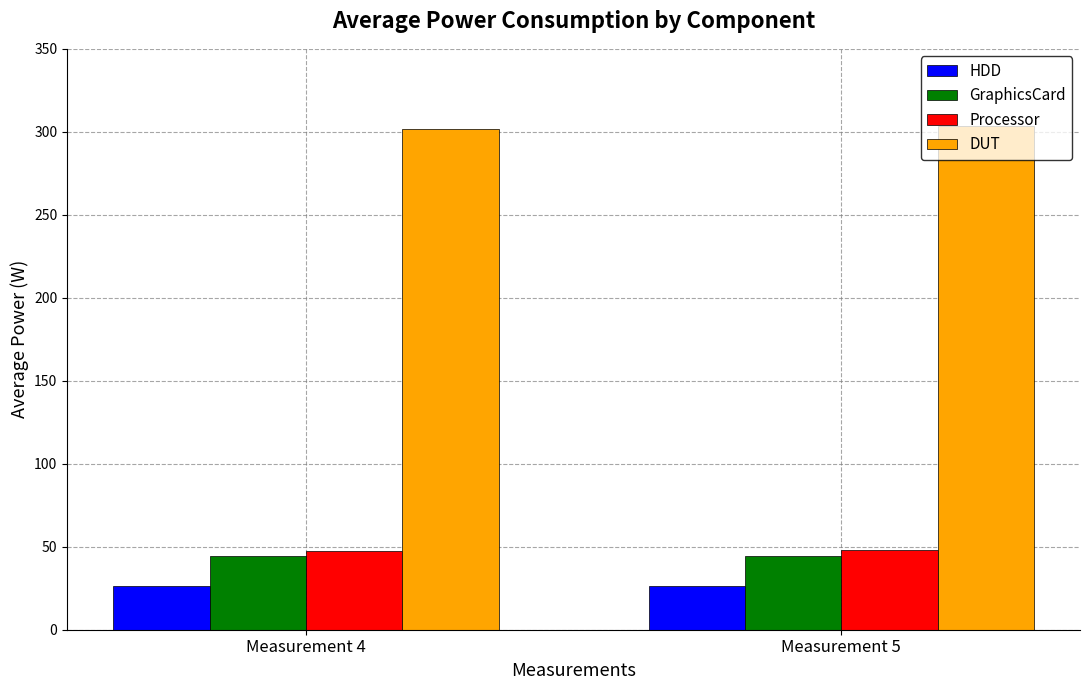

How many series are shown in this chart?

4